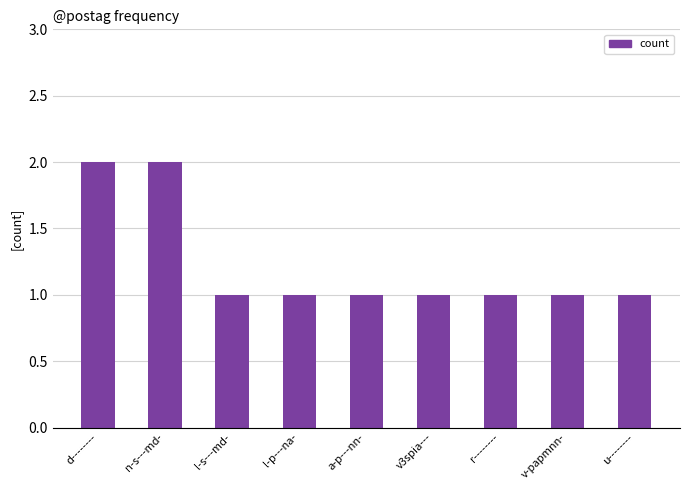

What is the label of the 7th bar from the left?

r--------